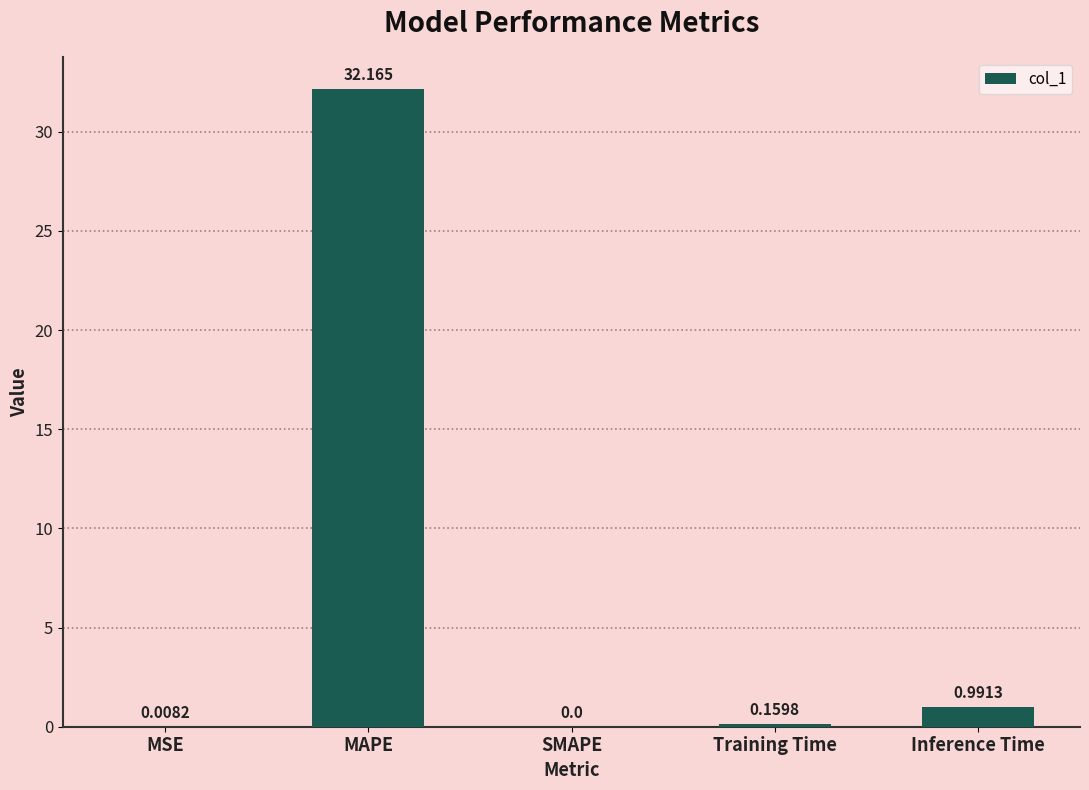

Are the bars horizontal?

No